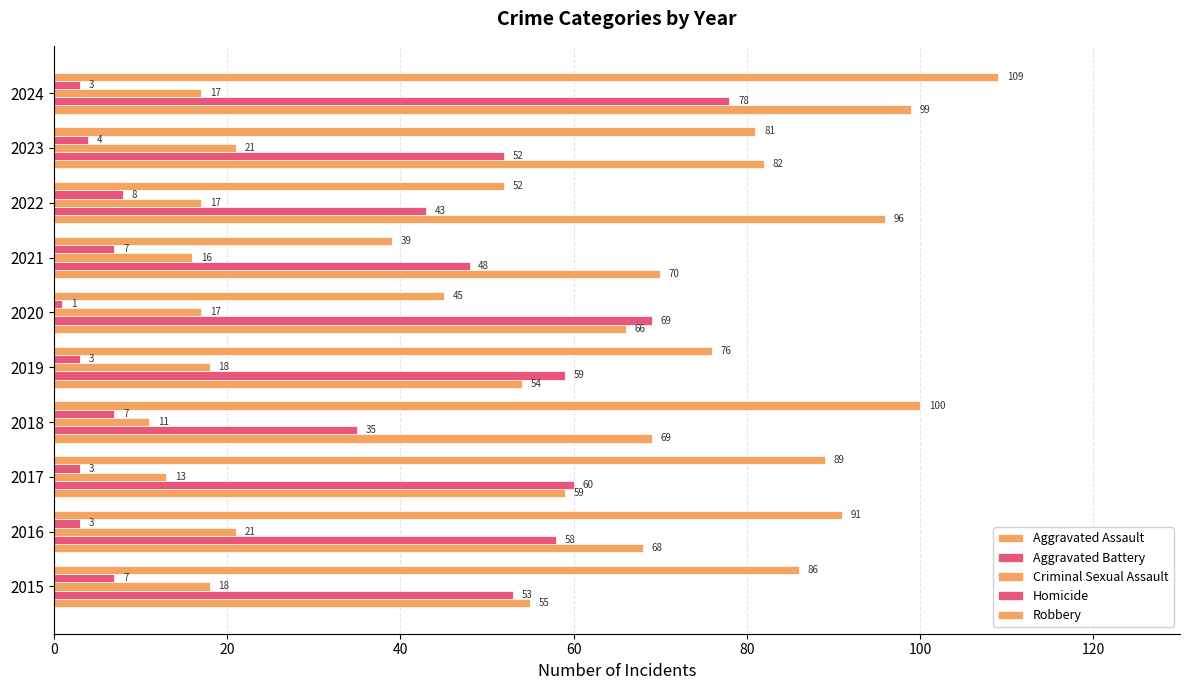

Which series has the largest total across all categories?

Robbery